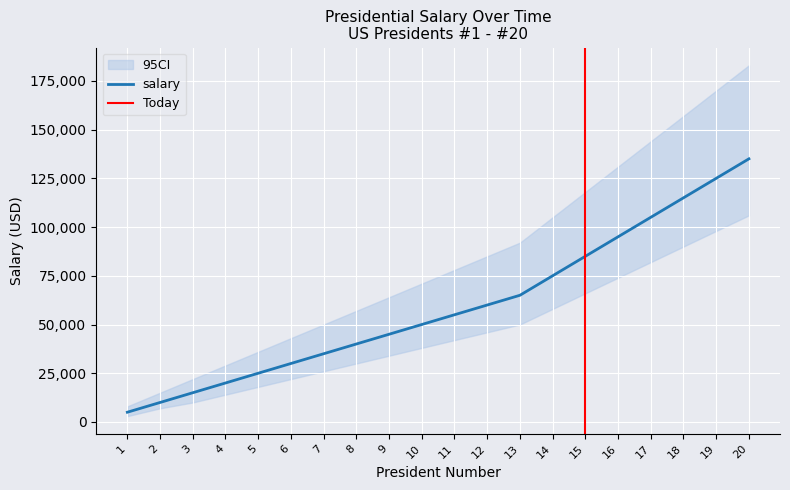

What is the smallest value displayed?

5000